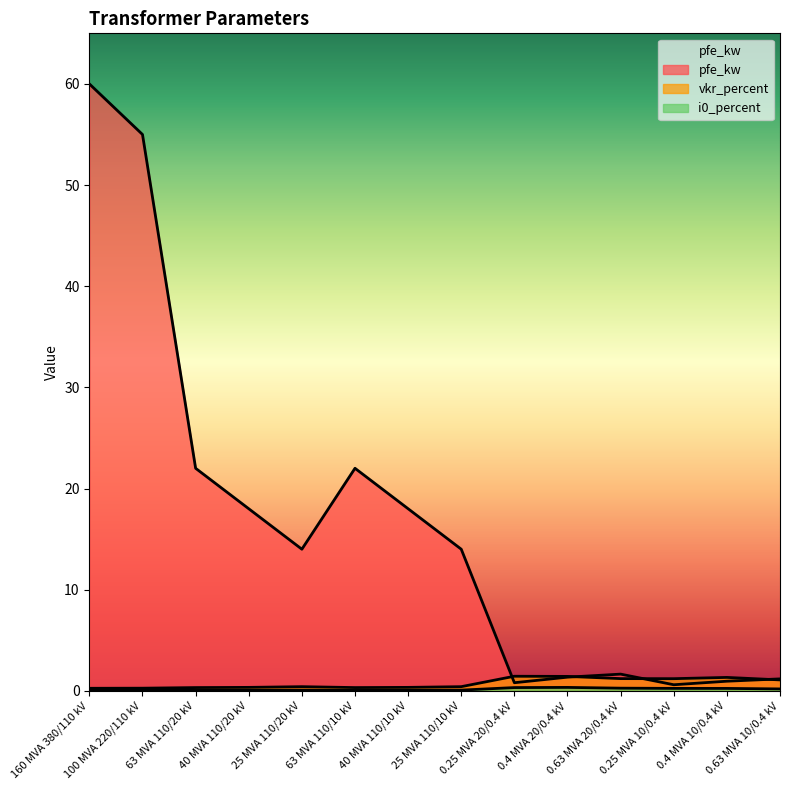

Rank the series at 0.25 MVA 20/0.4 kV from lowest to highest value.

i0_percent, pfe_kw, vkr_percent